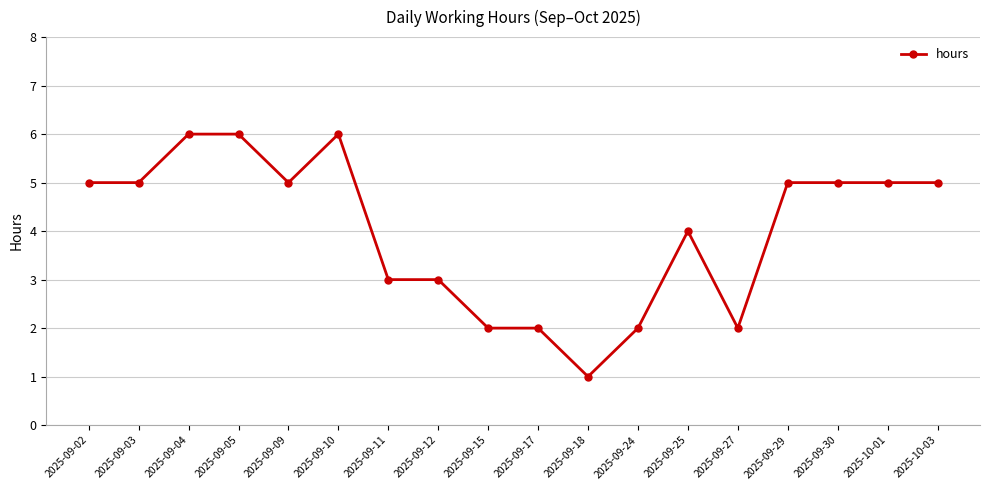

Approximately how many times larger is the value at 2025-09-30 compared to 2025-09-17?

2.5